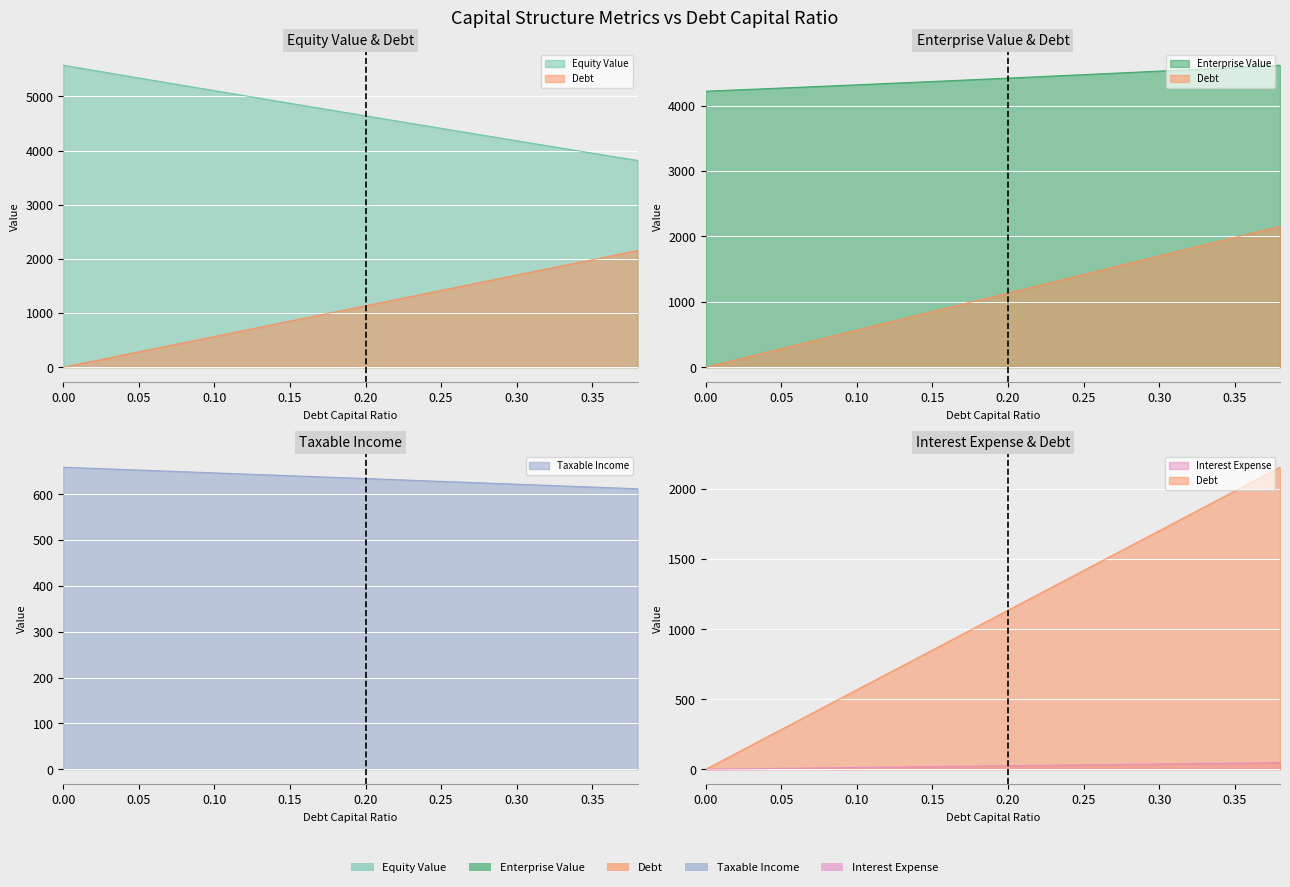

Between 0.1 and 0.38, which is larger?

0.1